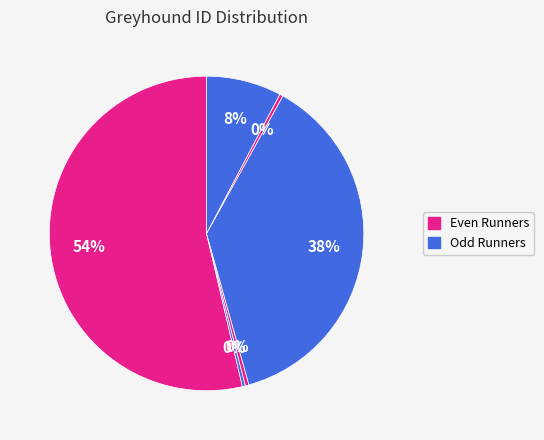

How many segments does this pie chart have?

6